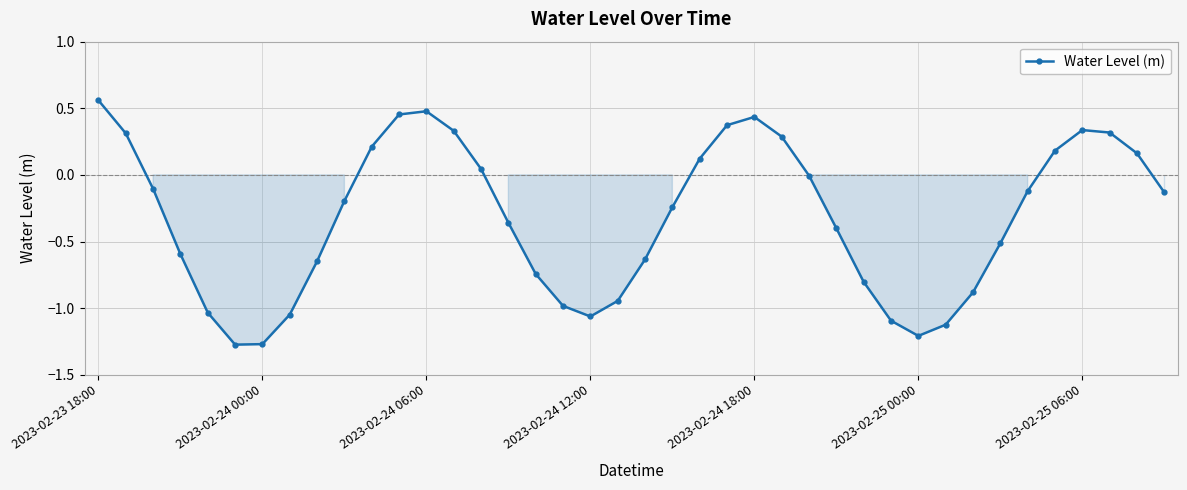

How many points are higher than both their immediate neighbors (excluding endpoints)?

3